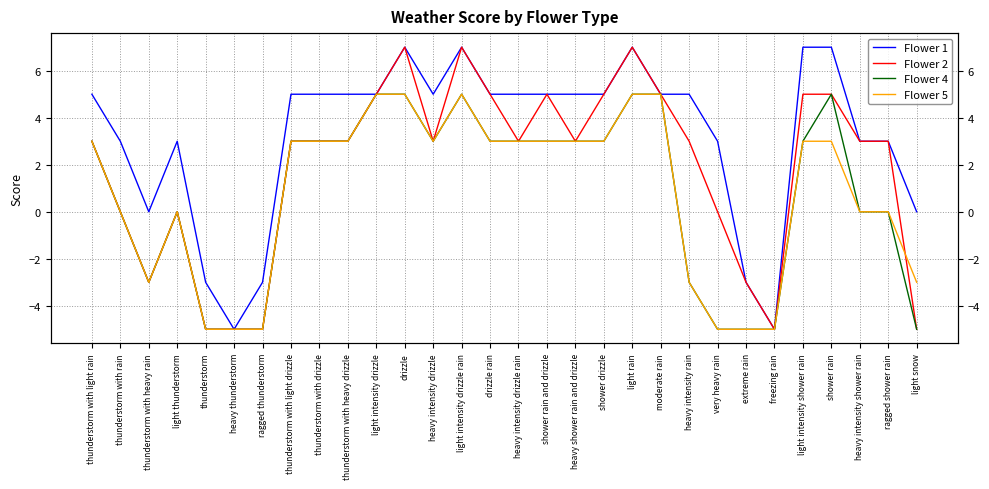

What is the label of the 25th point from the right?

heavy thunderstorm